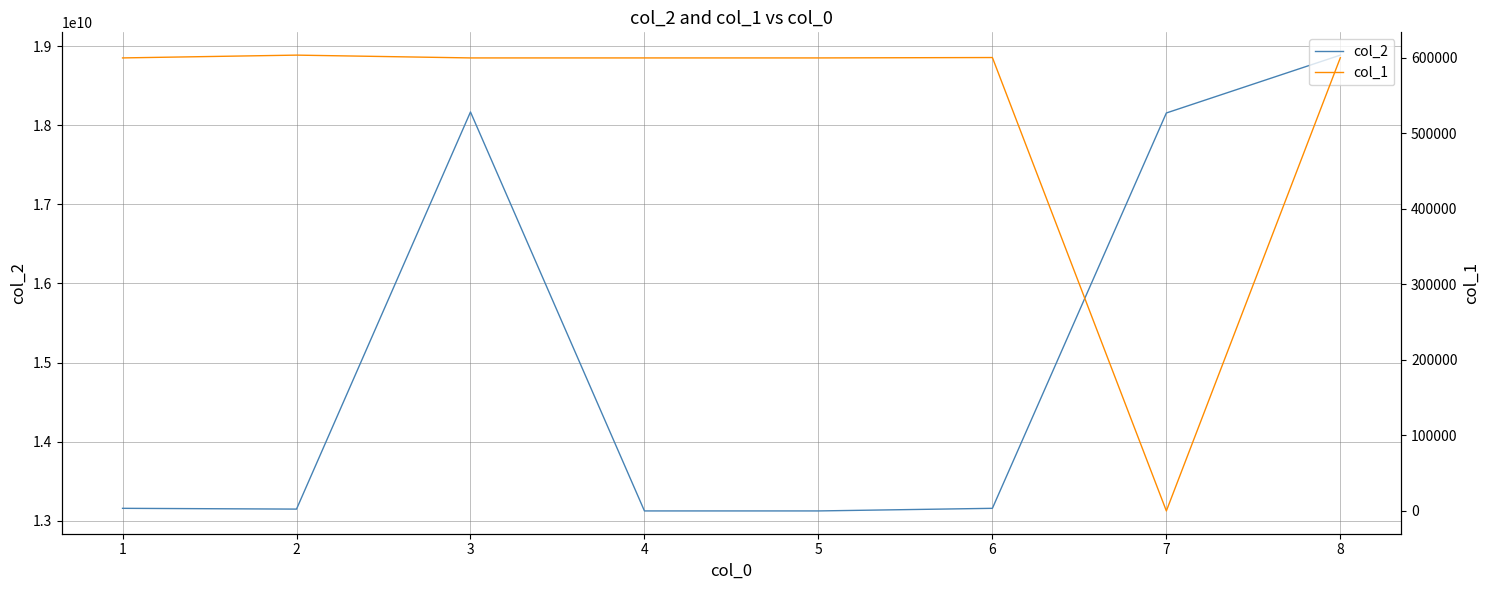

Reading right to left, extract all data points from this chart.

col_2: 18888888888	18156932659	13155545454	13122554445	13122553336	18169696969	13145678911	13155525444
col_1: 600232	1	600518	600001	600001	600001	603712	600012